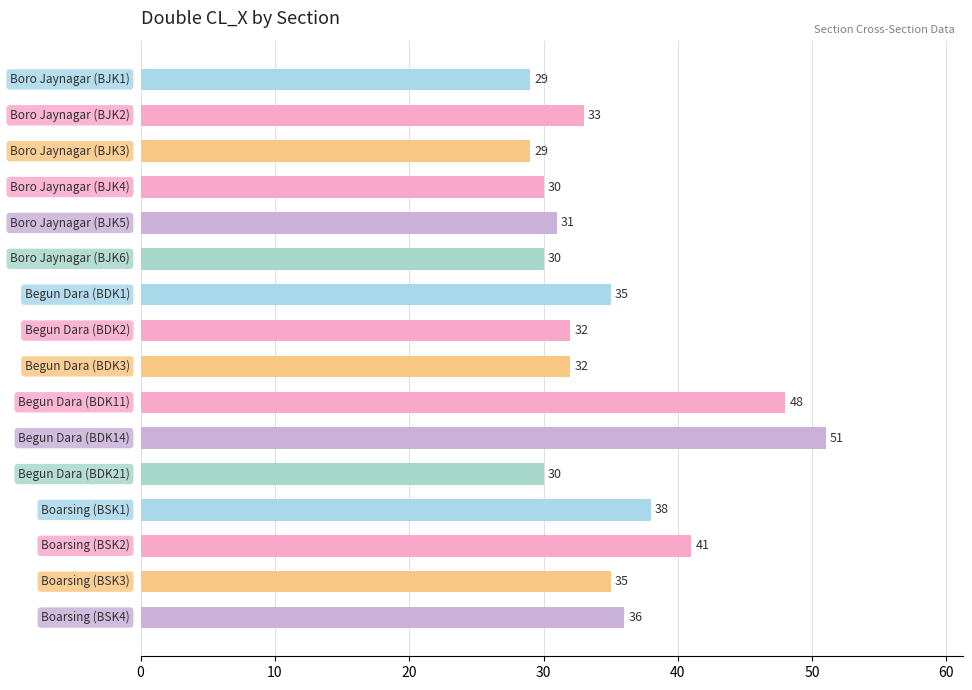

What is the value of the 1st bar from the top?

29